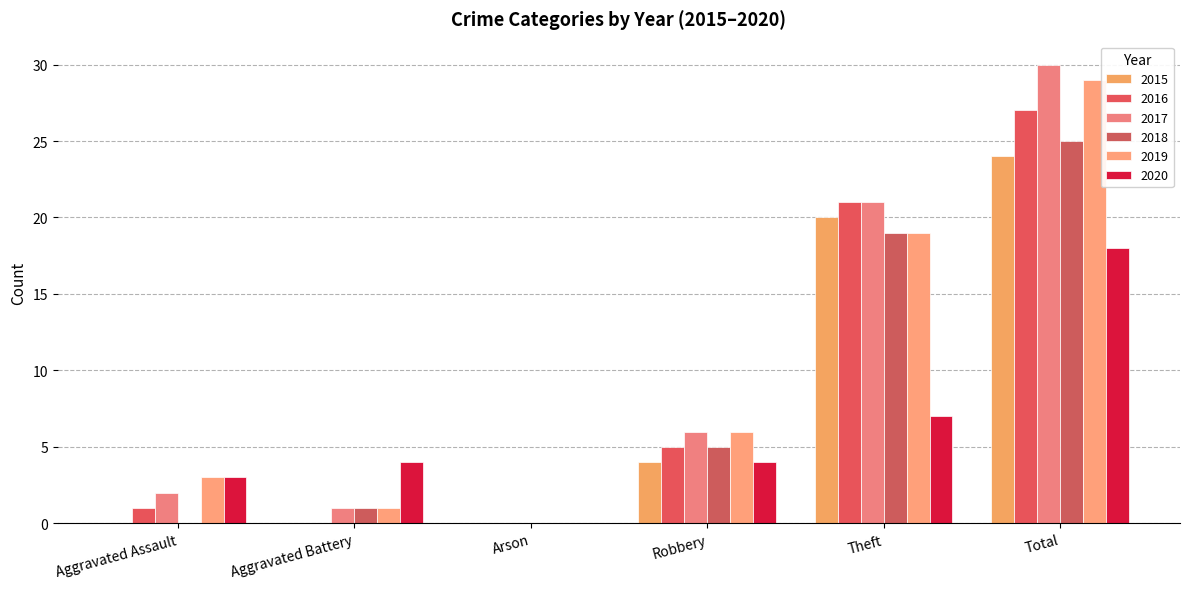

Reading right to left, extract all data points from this chart.

2015: Total=24	Theft=20	Robbery=4	Arson=0	Aggravated Battery=0	Aggravated Assault=0
2016: Total=27	Theft=21	Robbery=5	Arson=0	Aggravated Battery=0	Aggravated Assault=1
2017: Total=30	Theft=21	Robbery=6	Arson=0	Aggravated Battery=1	Aggravated Assault=2
2018: Total=25	Theft=19	Robbery=5	Arson=0	Aggravated Battery=1	Aggravated Assault=0
2019: Total=29	Theft=19	Robbery=6	Arson=0	Aggravated Battery=1	Aggravated Assault=3
2020: Total=18	Theft=7	Robbery=4	Arson=0	Aggravated Battery=4	Aggravated Assault=3